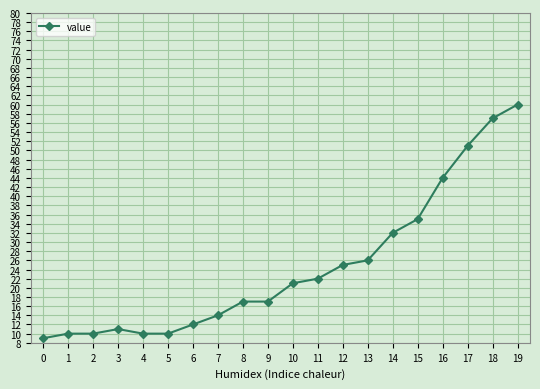

What is the difference between the second highest and minimum values?

48